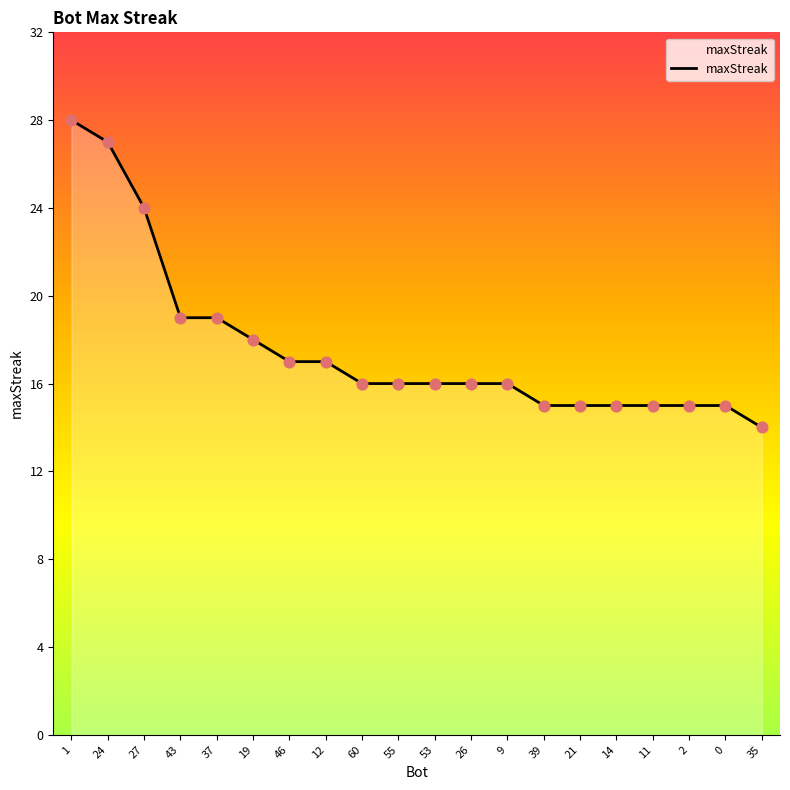

Between 53 and 21, which is larger?

53